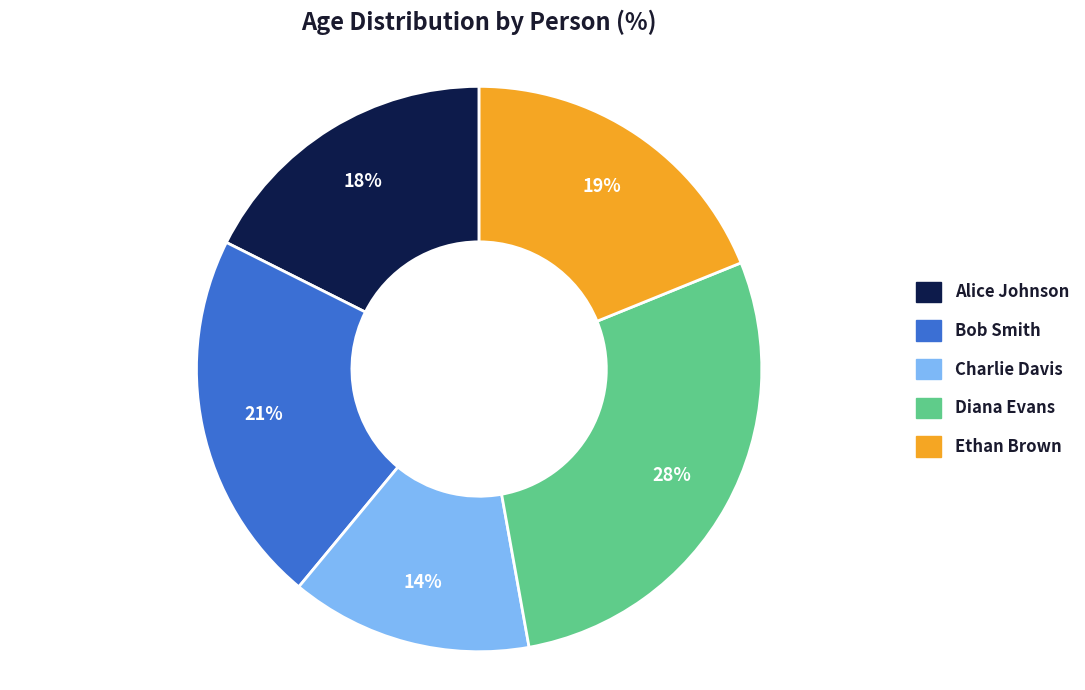

What percentage is the Ethan Brown slice, to the nearest percent?

19%